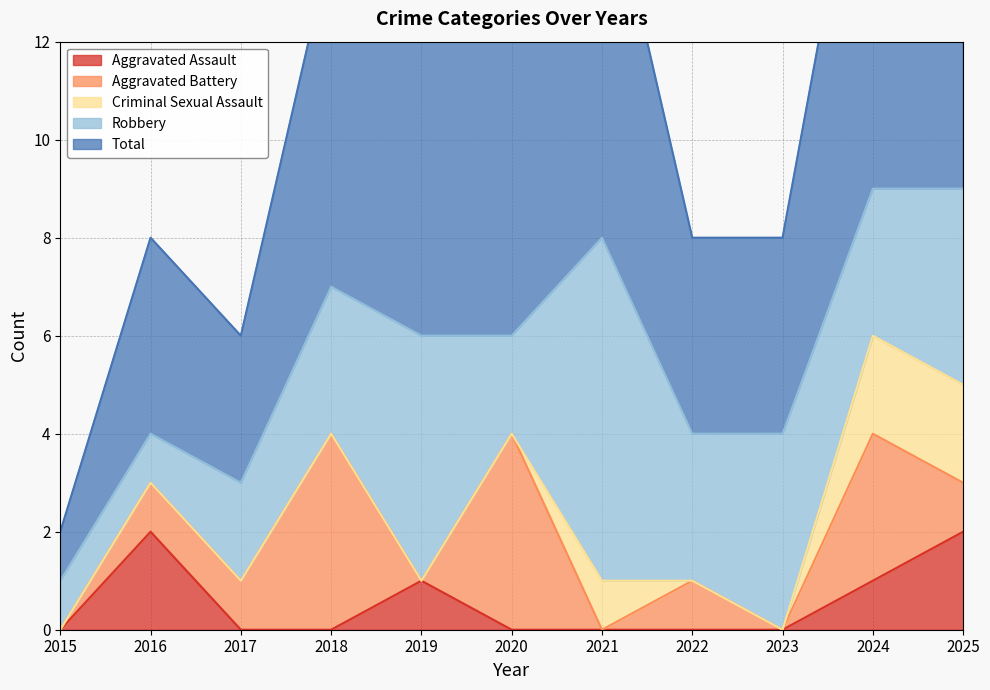

What is the sum of all Aggravated Assault values?

6